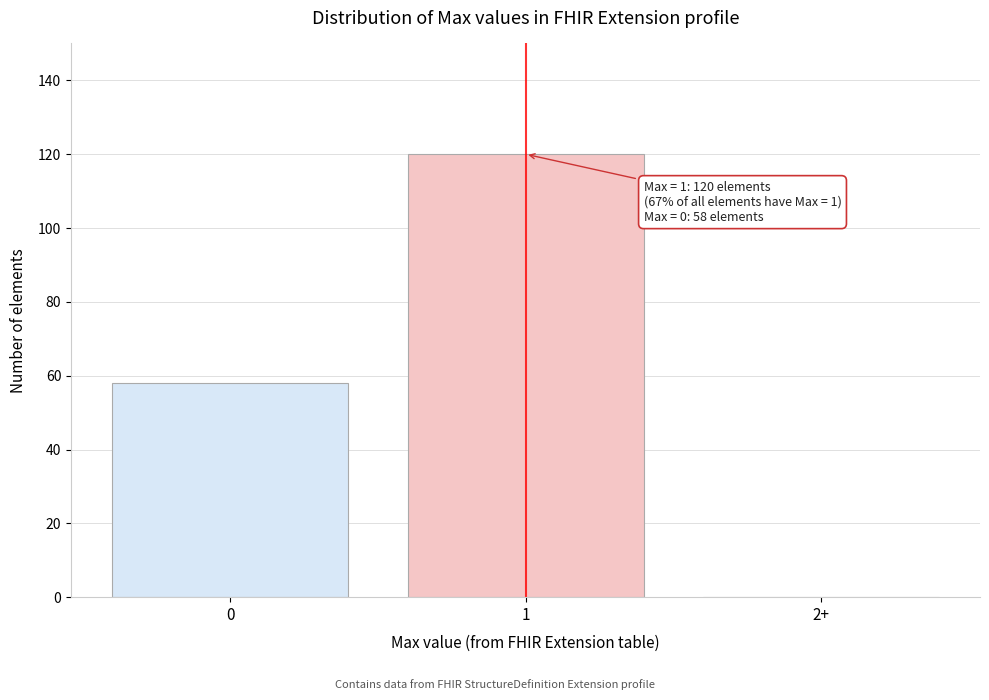

Reading left to right, what are all the values shown in this chart?

0=58	1=120	2+=0